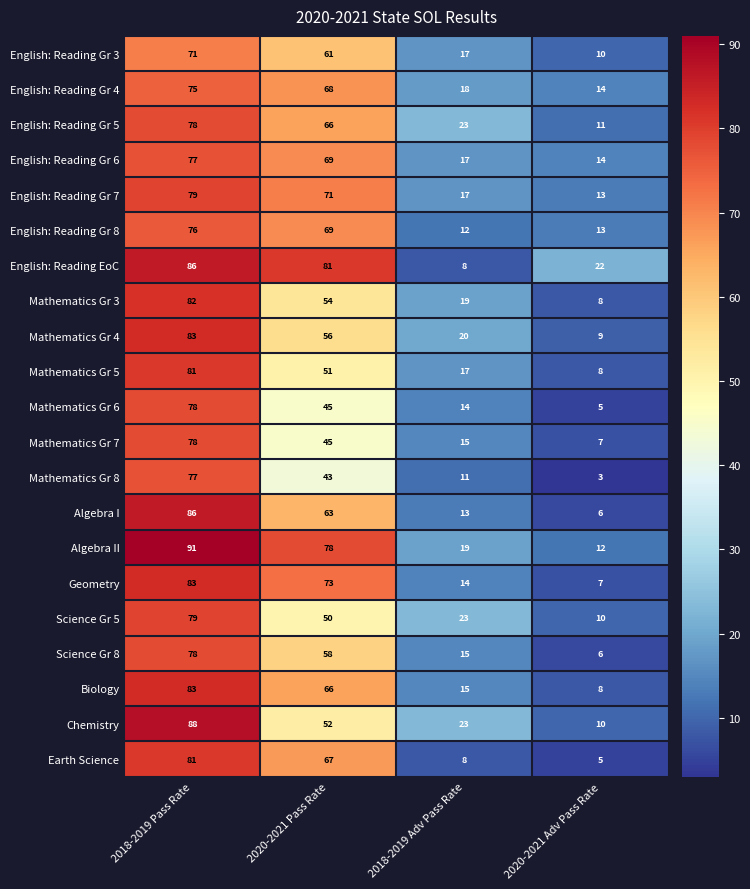

What is the sum of the English: Reading Gr 4 values at 2020-2021 Pass Rate and 2018-2019 Adv Pass Rate?

86